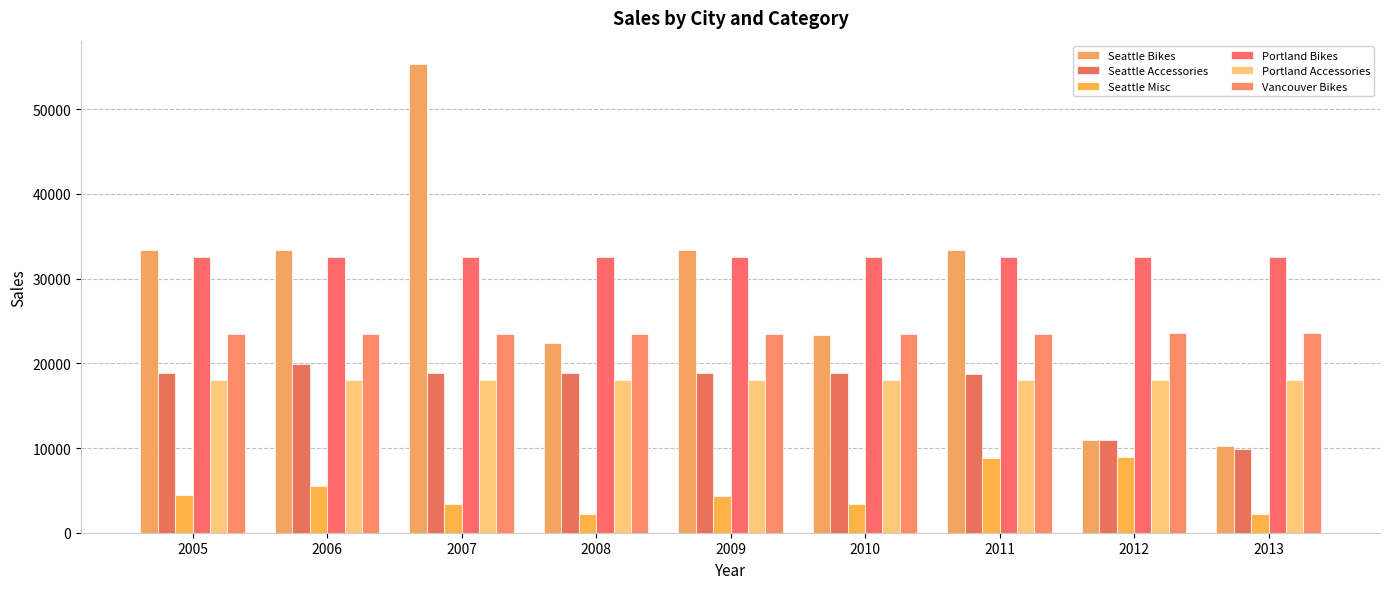

At how many categories does at least one series exceed 33847?

1